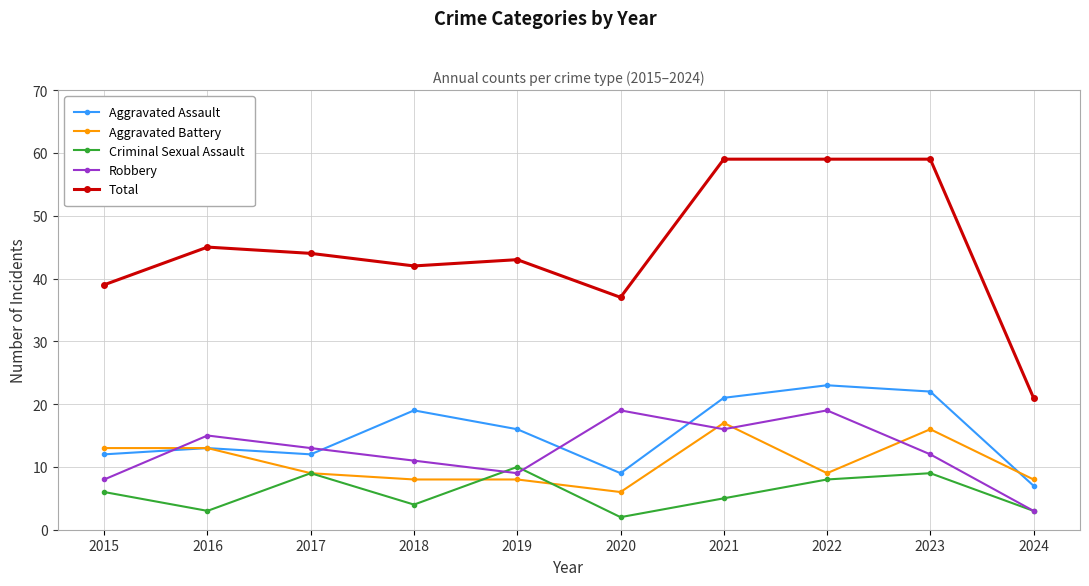

Reading left to right, extract all data points from this chart.

Aggravated Assault: 2015=12	2016=13	2017=12	2018=19	2019=16	2020=9	2021=21	2022=23	2023=22	2024=7
Aggravated Battery: 2015=13	2016=13	2017=9	2018=8	2019=8	2020=6	2021=17	2022=9	2023=16	2024=8
Criminal Sexual Assault: 2015=6	2016=3	2017=9	2018=4	2019=10	2020=2	2021=5	2022=8	2023=9	2024=3
Robbery: 2015=8	2016=15	2017=13	2018=11	2019=9	2020=19	2021=16	2022=19	2023=12	2024=3
Total: 2015=39	2016=45	2017=44	2018=42	2019=43	2020=37	2021=59	2022=59	2023=59	2024=21